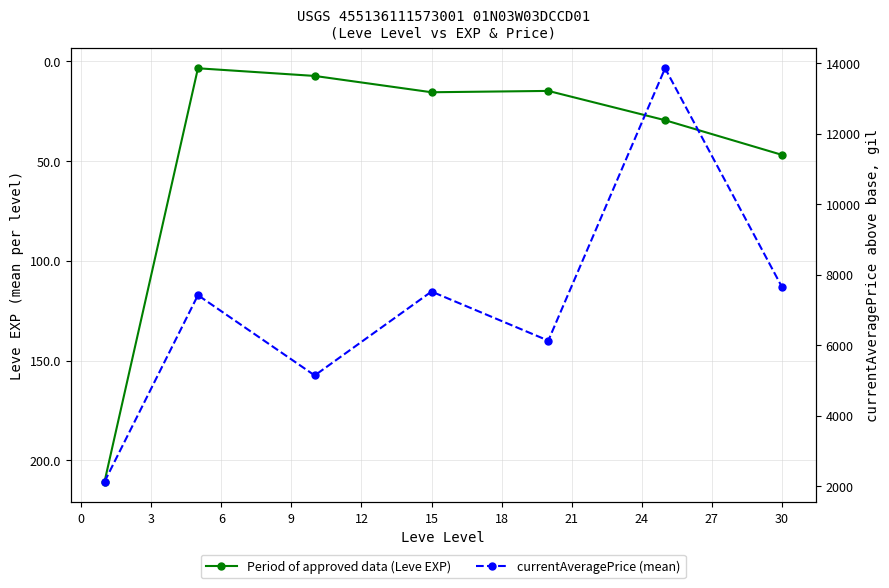

In Period of approved data (Leve EXP), how many points are lower than both neighbors (excluding endpoints)?

2